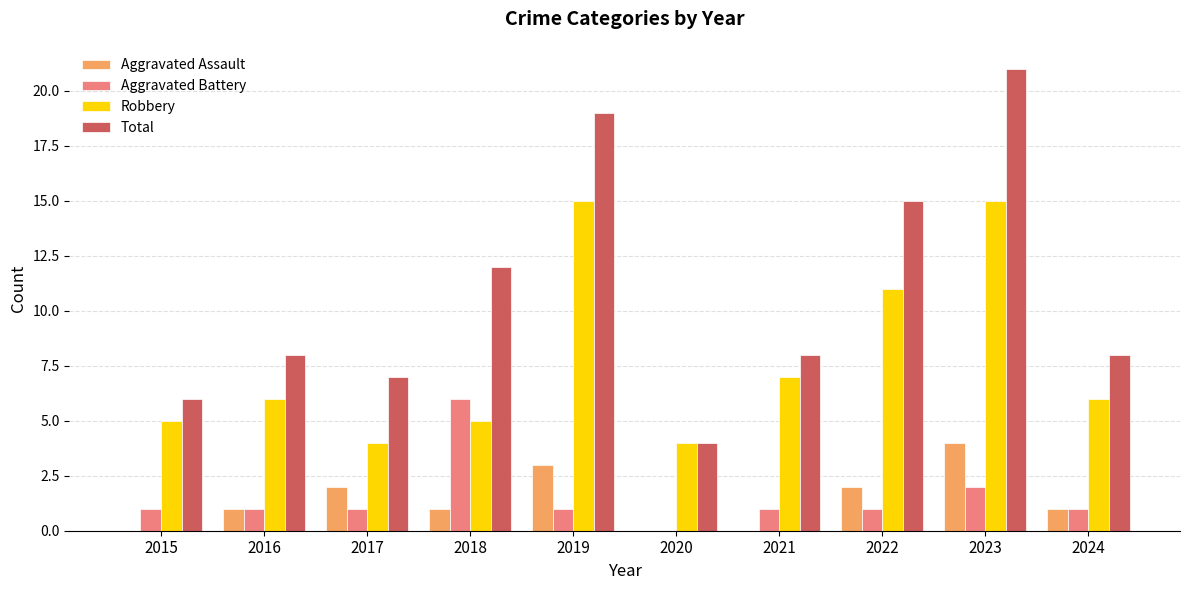

The Robbery series shows 21 at 2023. True or false?

False